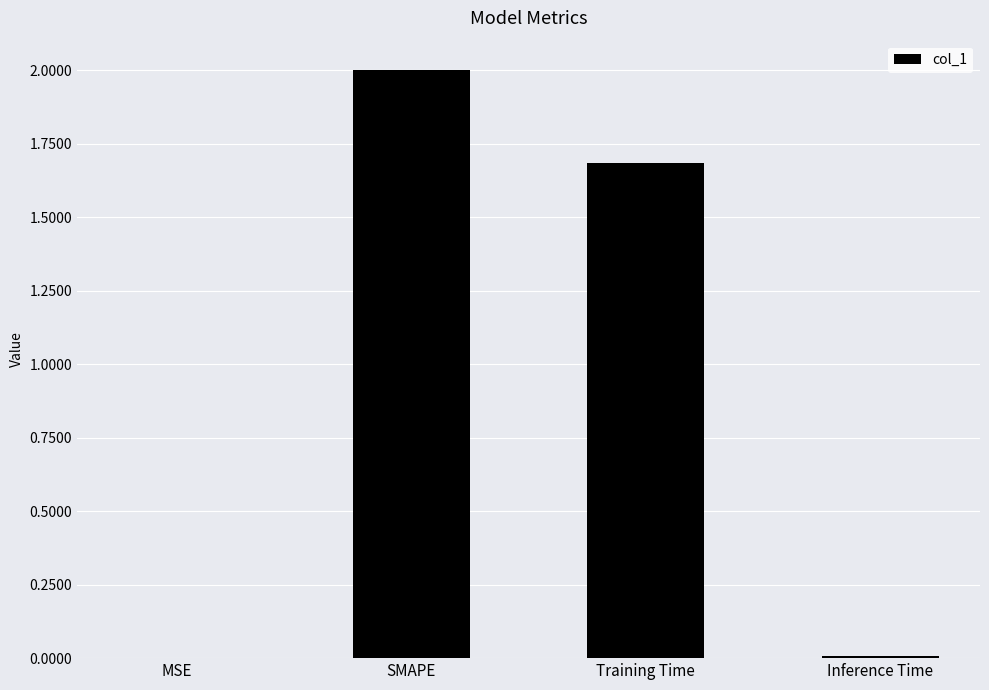

Which category has the highest value across all series?

SMAPE